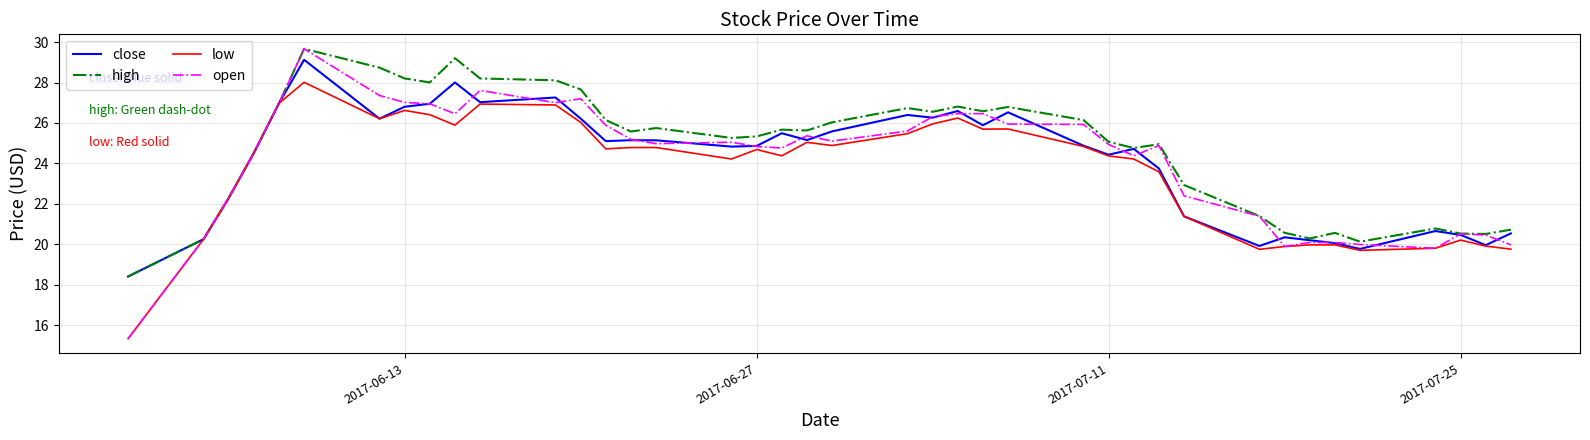

Which series has the widest spread of values?

open